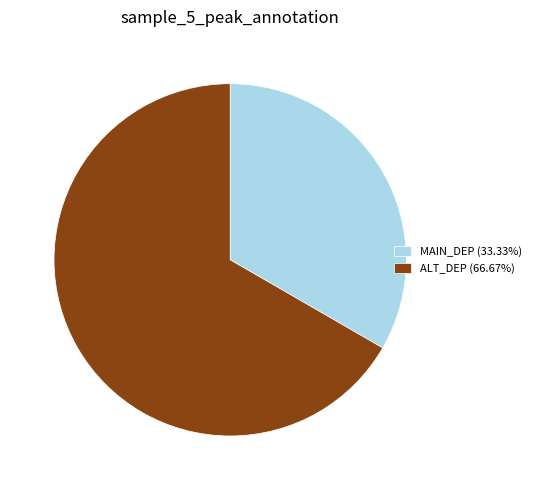

The ALT_DEP slice represents 73% of the pie. True or false?

False